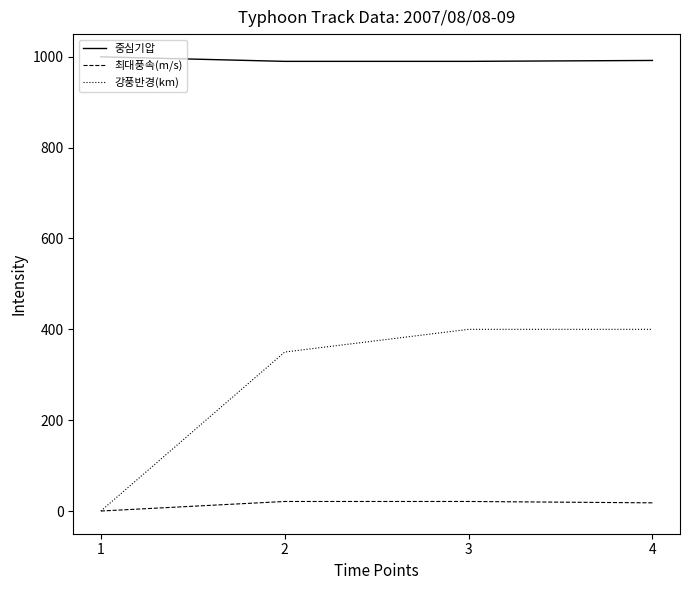

Which series has the largest total across all categories?

중심기압